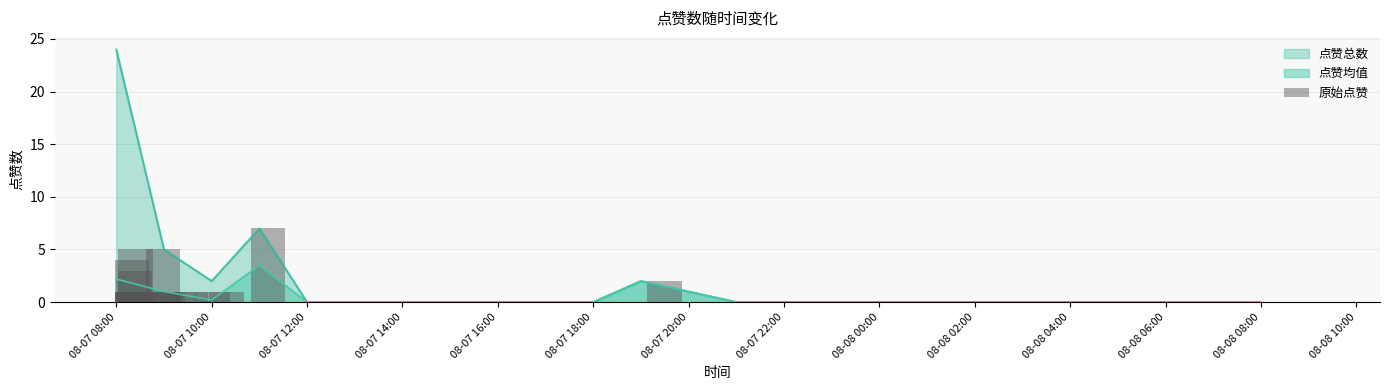

Is it true that 点赞均值 equals 0.2 at 08-07 10:00?

True